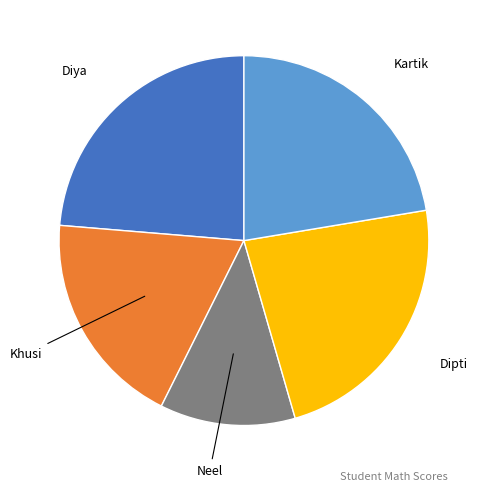

Does any single category account for the majority?

No